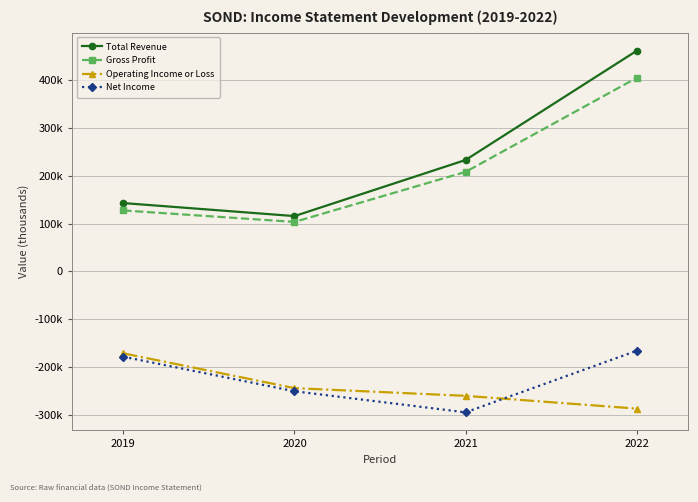

List the series in order of their peak value, highest first.

Total Revenue, Gross Profit, Net Income, Operating Income or Loss